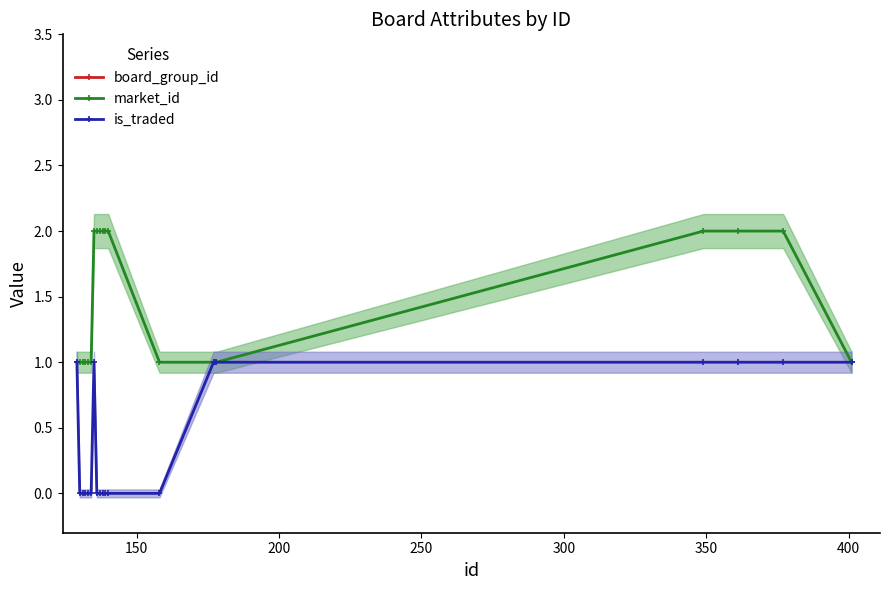

What is the value of the is_traded point at the 19th from the left?

1